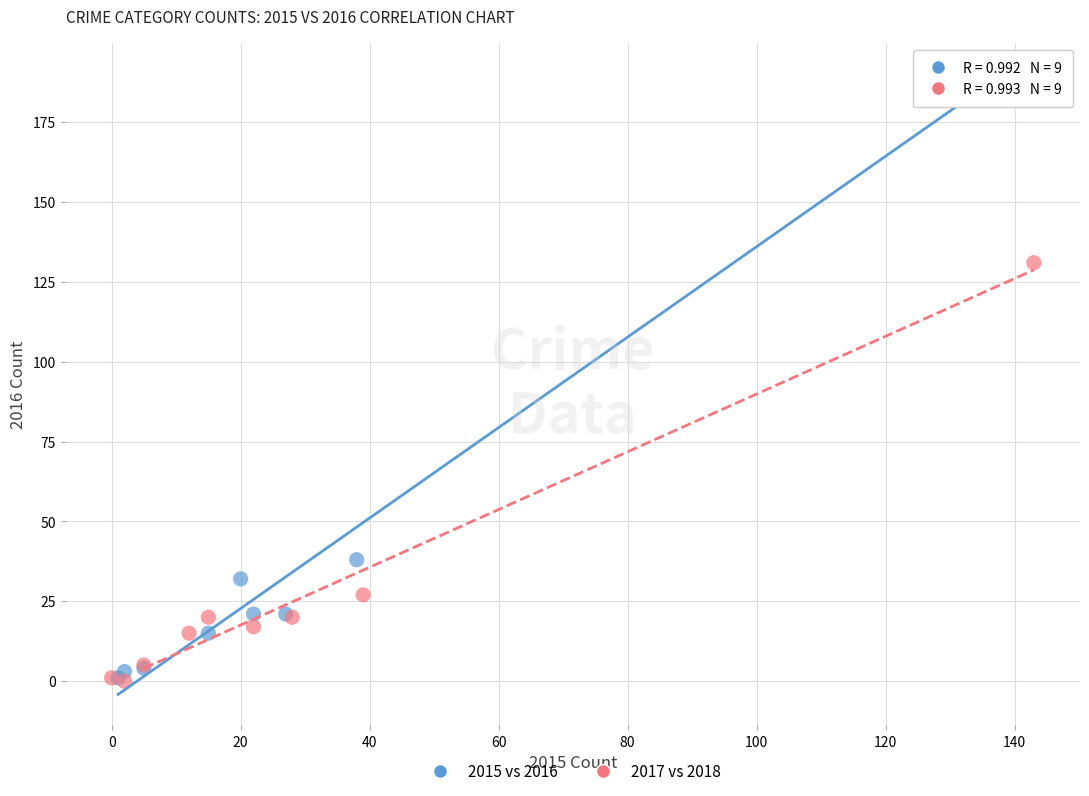

What are all the series names shown in the legend?

2015 vs 2016, 2017 vs 2018